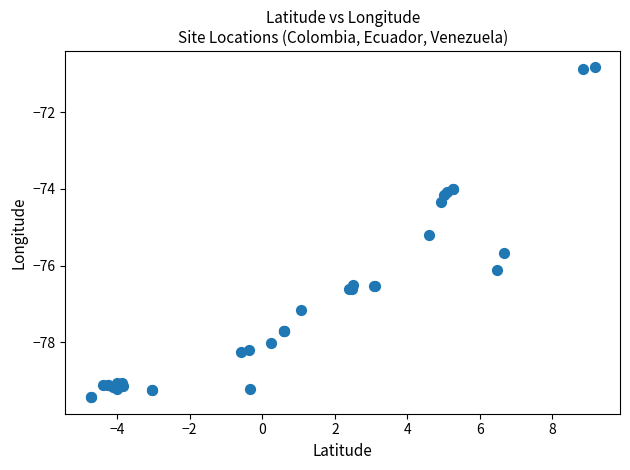

What Y value in the scatter plot is closest to -75?

-75.2